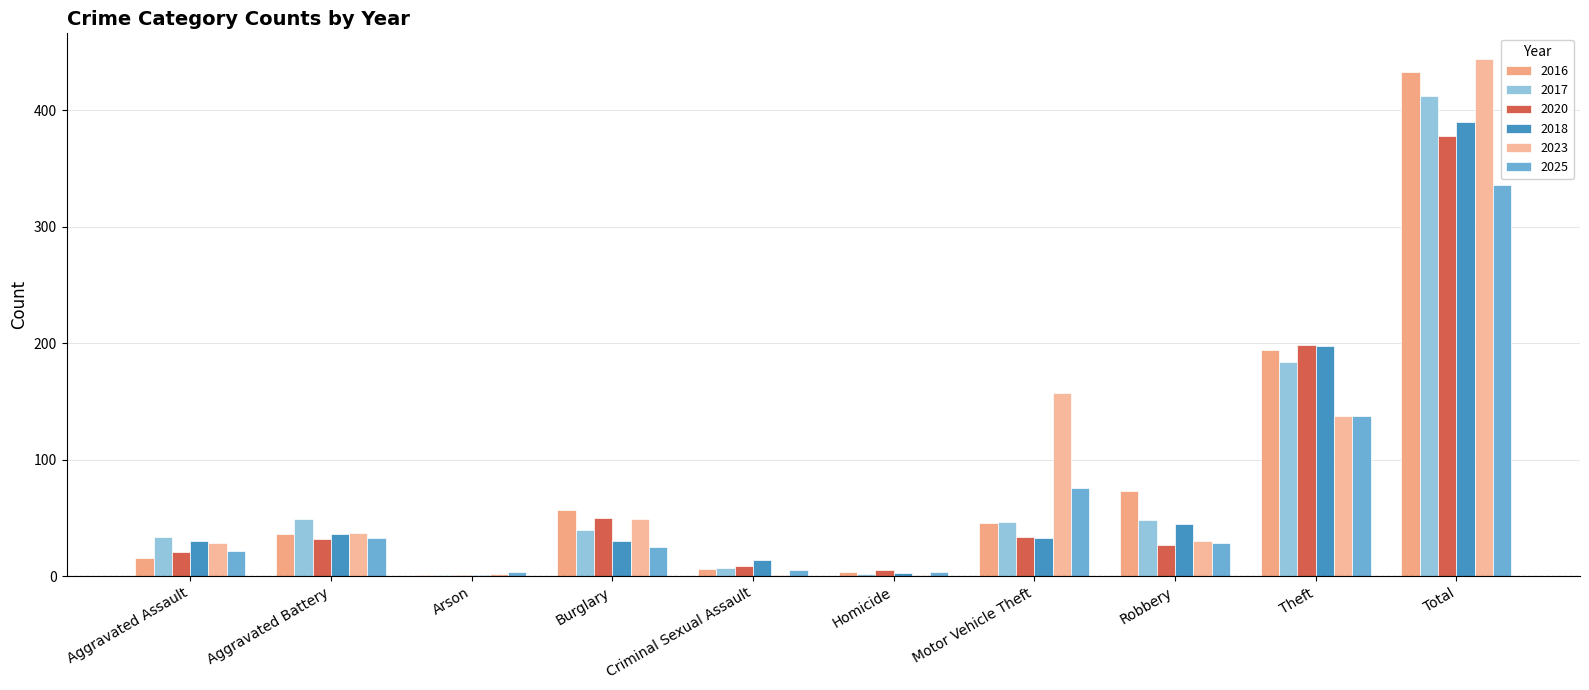

The 2020 series shows 50 at Burglary. True or false?

True